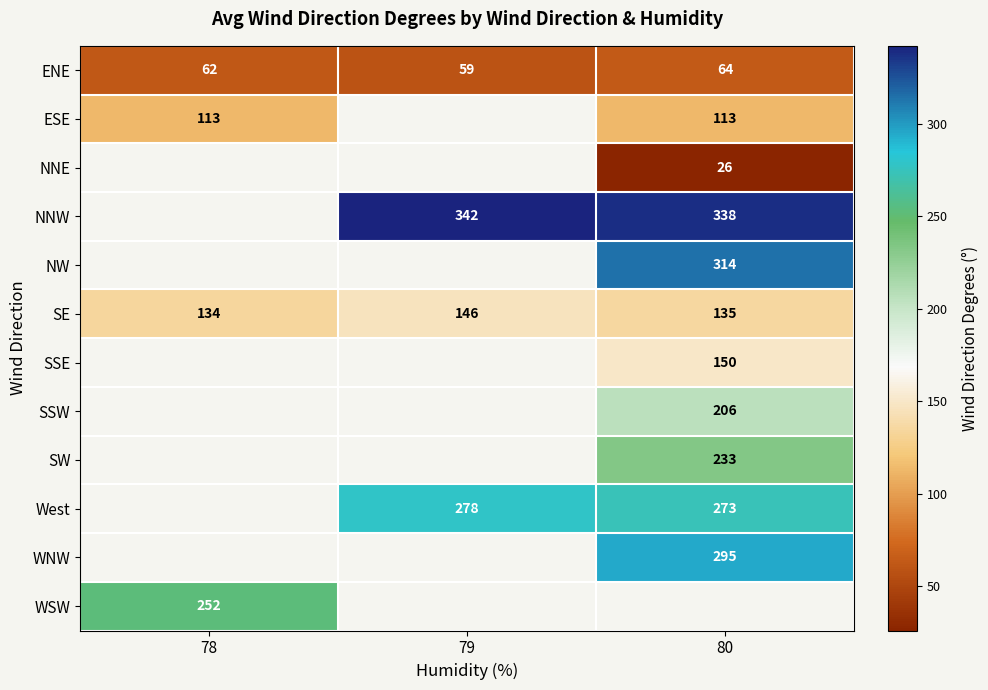

Which has a higher value, 80 or 78?

80